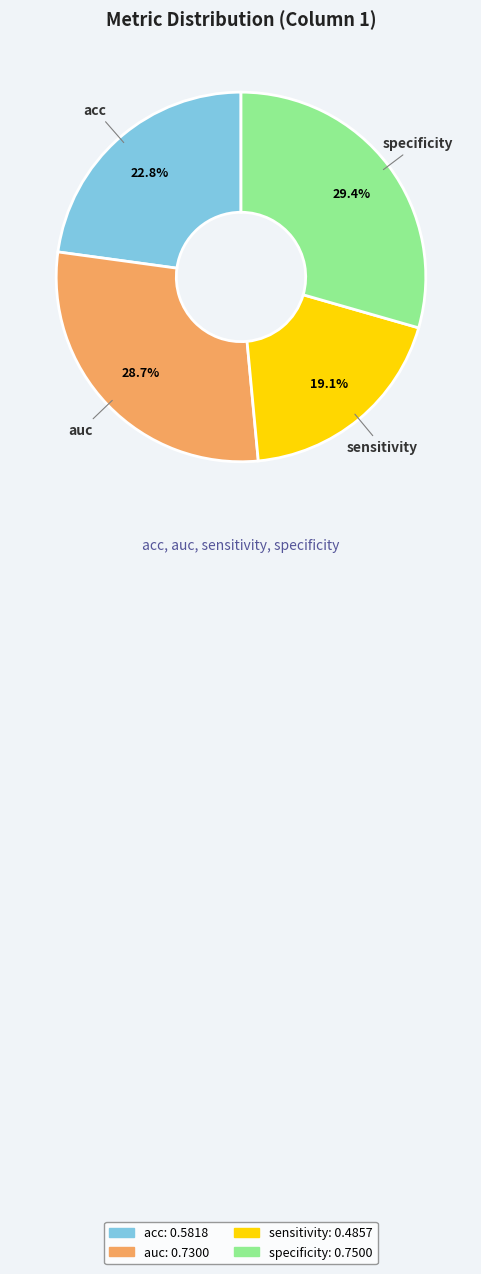

Count the number of slices in the pie.

4